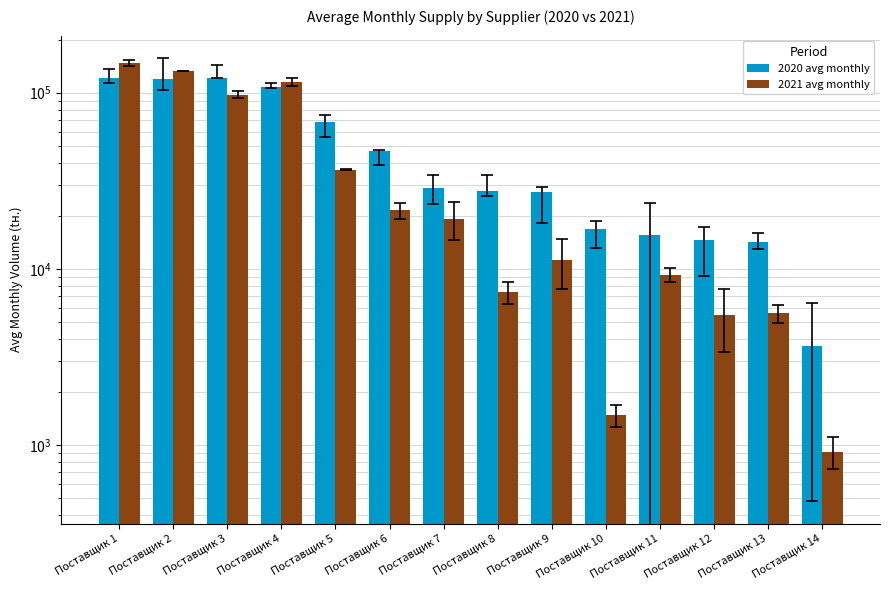

Reading left to right, transcribe all the data shown in this chart.

2020 avg monthly: Поставщик 1=120915.2	Поставщик 2=119843.4	Поставщик 3=121018.2	Поставщик 4=107706.2	Поставщик 5=67995.7	Поставщик 6=46689.7	Поставщик 7=28743.2	Поставщик 8=27664.8	Поставщик 9=27154.2	Поставщик 10=16767.8	Поставщик 11=15513.5	Поставщик 12=14540.5	Поставщик 13=14231.5	Поставщик 14=3674.2
2021 avg monthly: Поставщик 1=147954.3	Поставщик 2=132744.2	Поставщик 3=97512.5	Поставщик 4=114641.4	Поставщик 5=36608.2	Поставщик 6=21484.6	Поставщик 7=19316.4	Поставщик 8=7371.1	Поставщик 9=11178.1	Поставщик 10=1481.3	Поставщик 11=9252.0	Поставщик 12=5507.7	Поставщик 13=5593.7	Поставщик 14=920.1